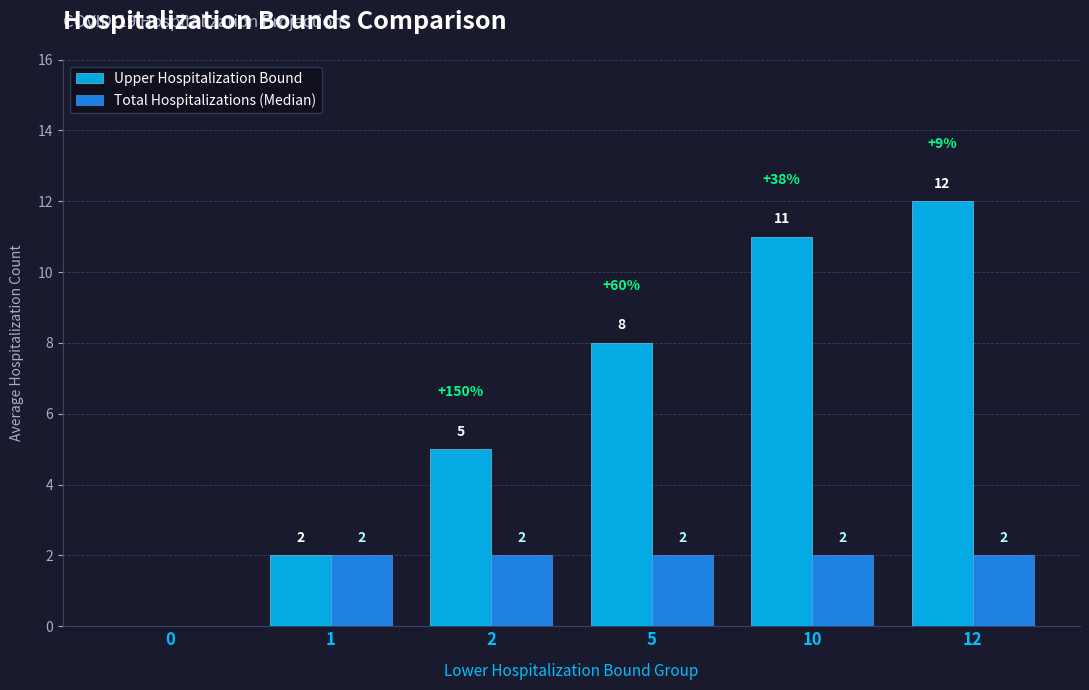

Is it true that Total Hospitalizations (Median) equals 1 at 5?

False